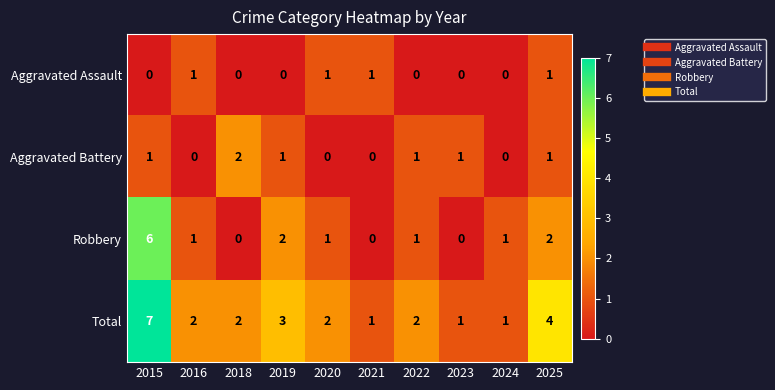

What is the highest value of the Robbery series?

6